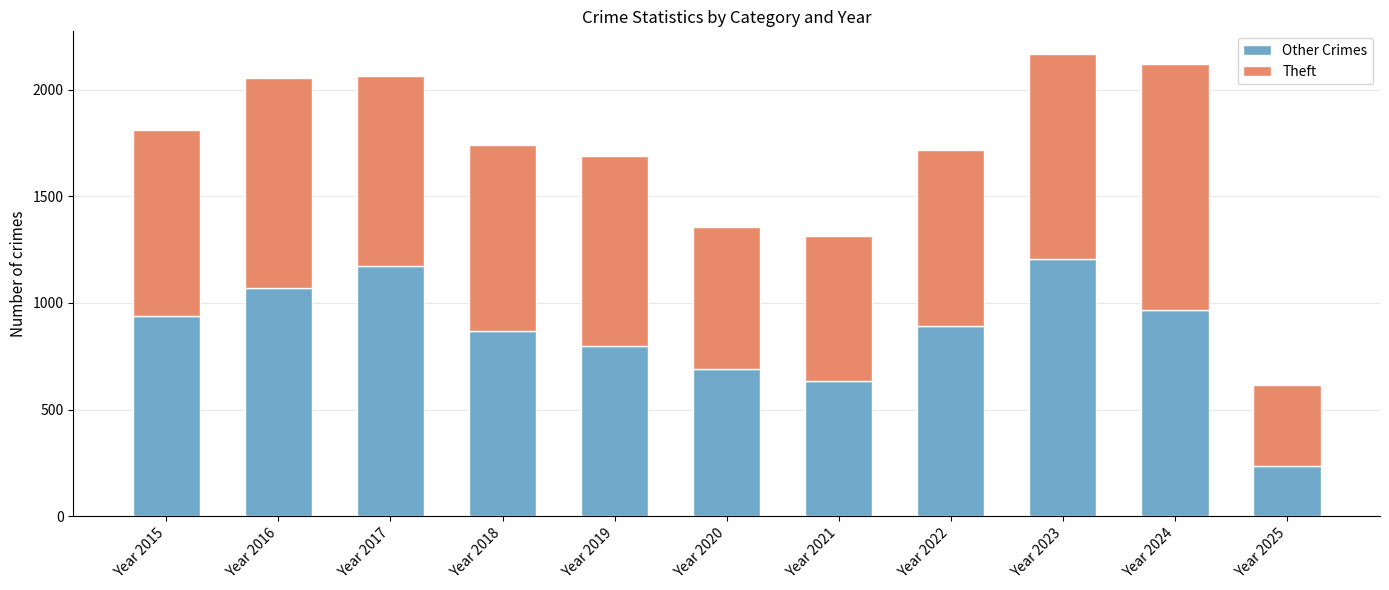

What is the total value across all series at Year 2024?

2118